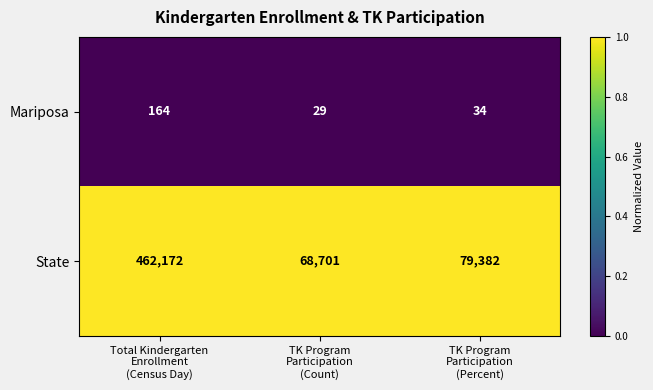

What is the greatest value displayed?

462172